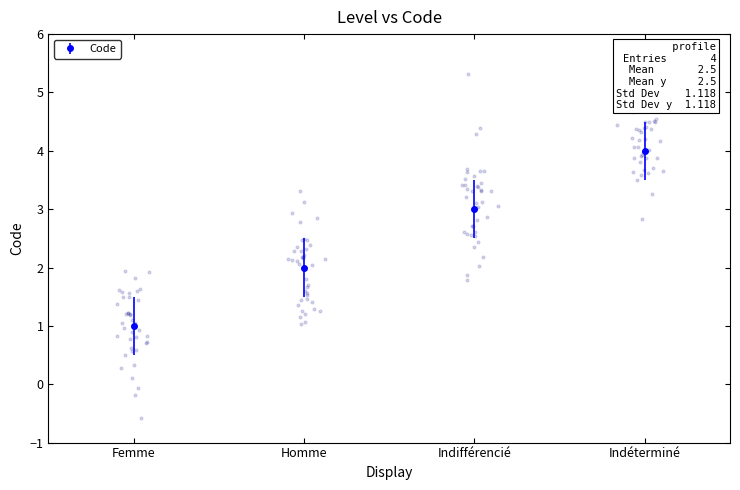

What is the change in value from Femme to Indéterminé?

+3